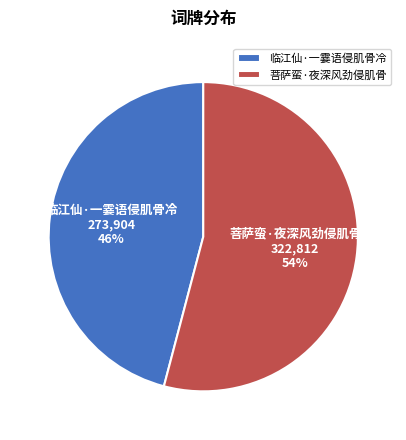

To the nearest percent, what is the average slice percentage?

50%